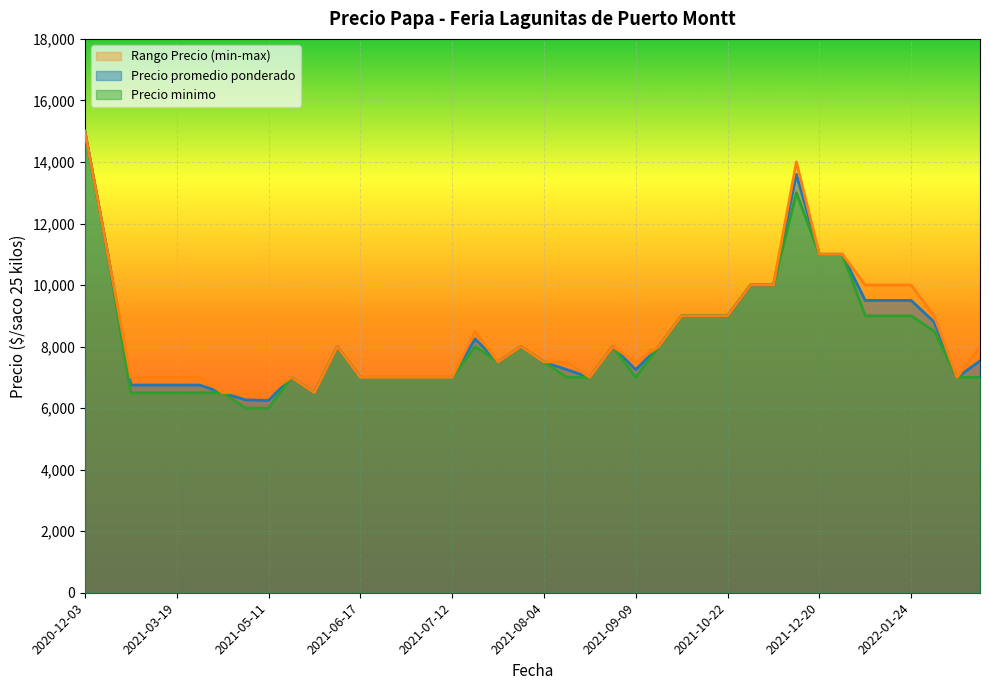

What is the difference between the maximum and second lowest values in the Precio maximo series?

8500